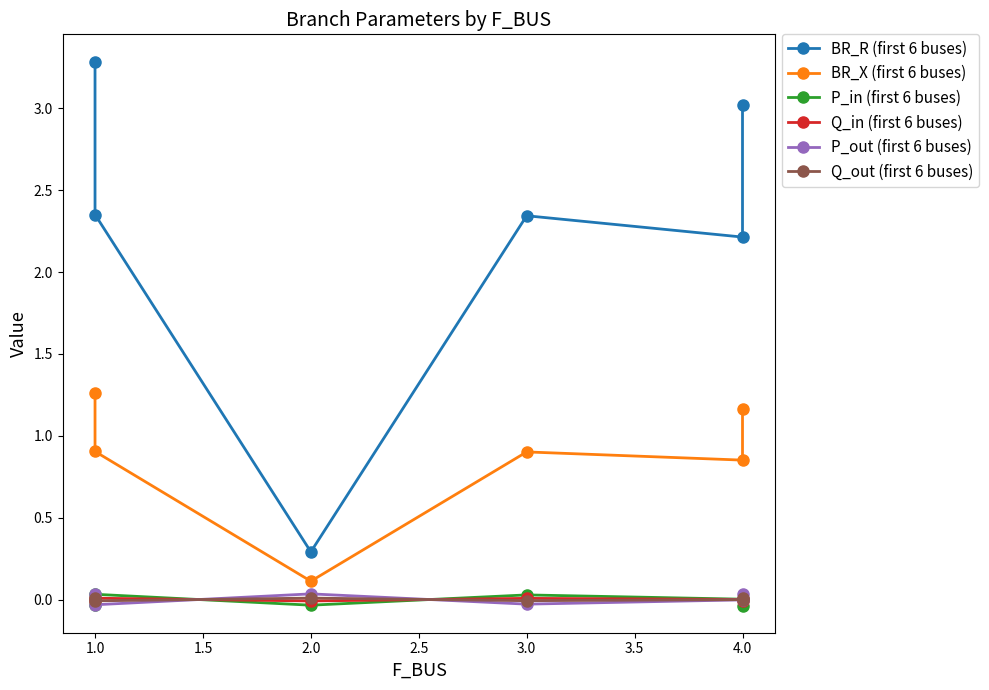

What is the difference between the maximum and minimum values in the BR_X (first 6 buses) series?

1.2